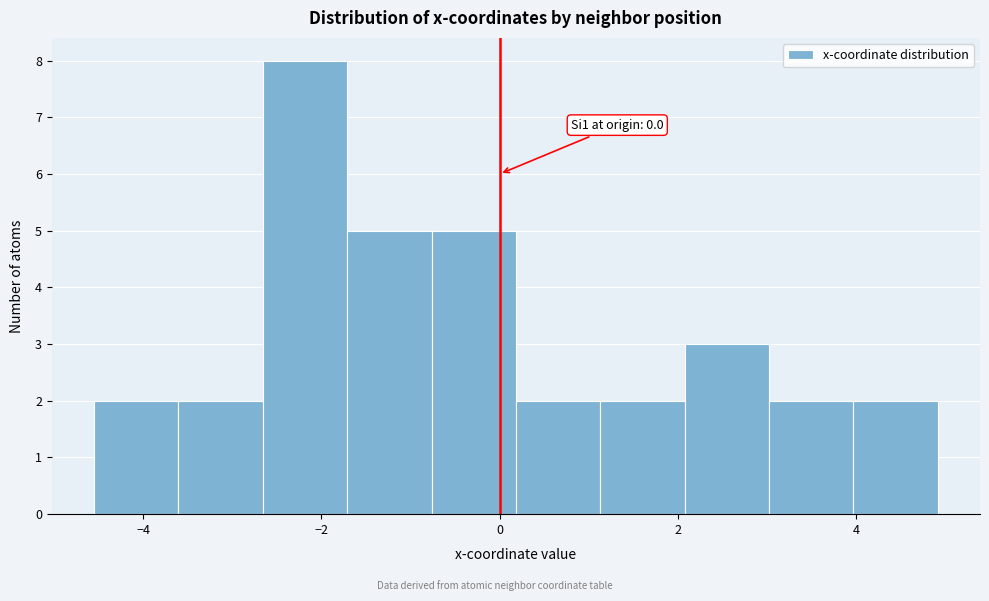

Which range on the x-axis has the tallest bar?

-2.6 to -1.8